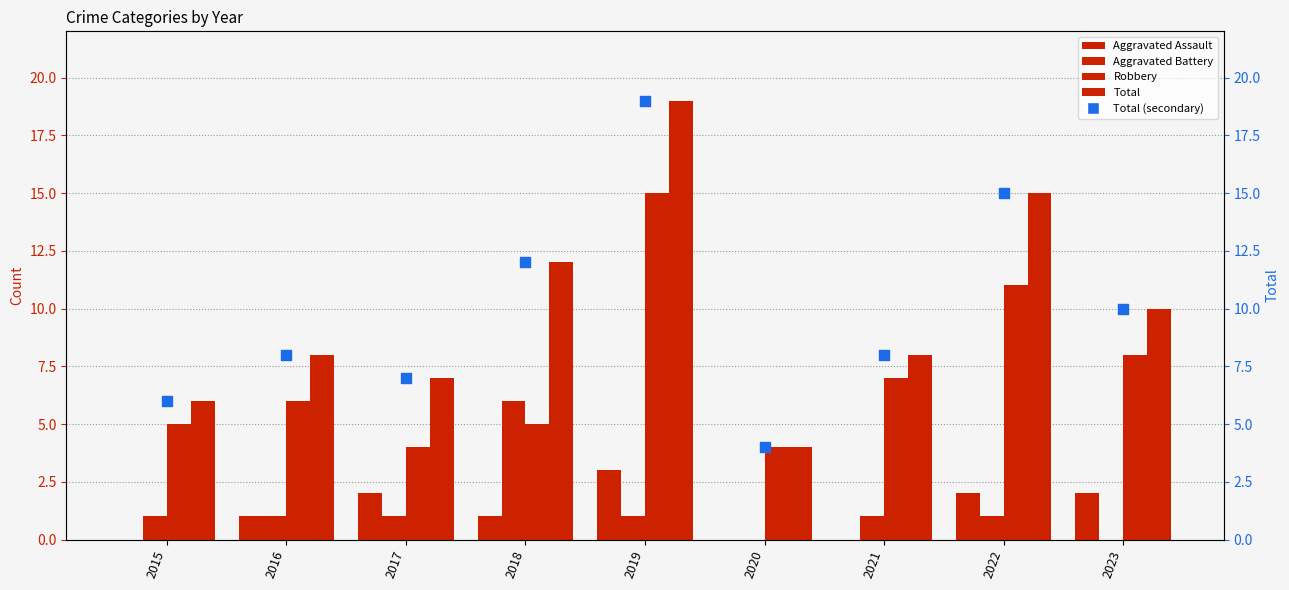

Which series has the largest Y range (max minus min)?

Total